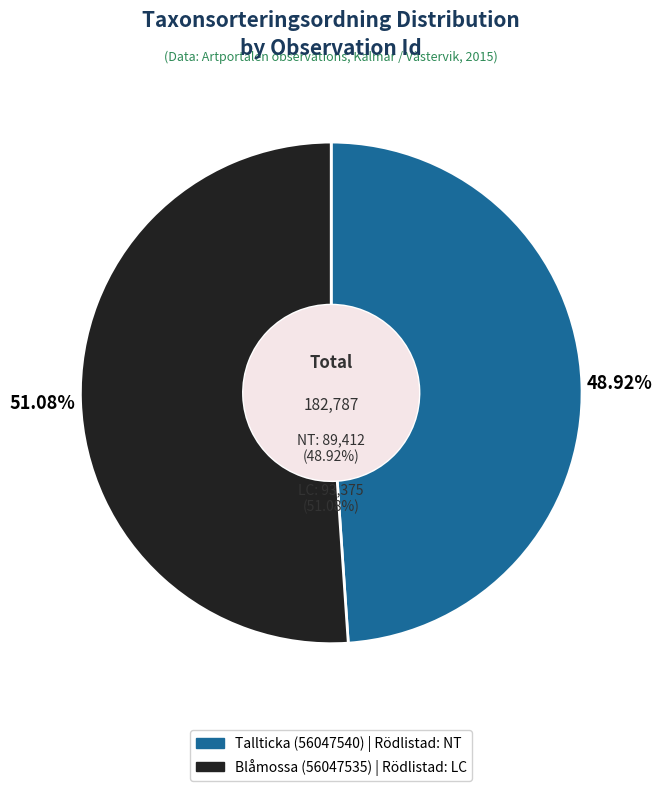

Which category has the biggest portion of the pie?

Blåmossa (56047535)